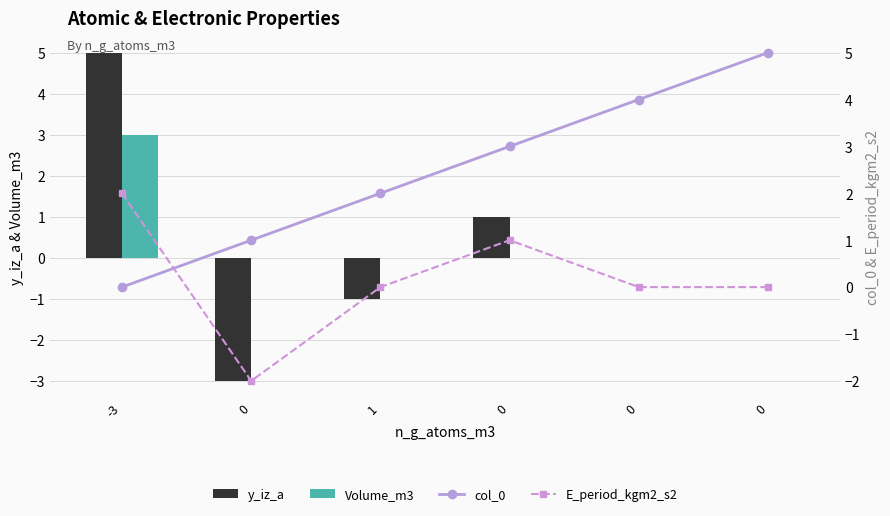

How many data points does each series have?

6